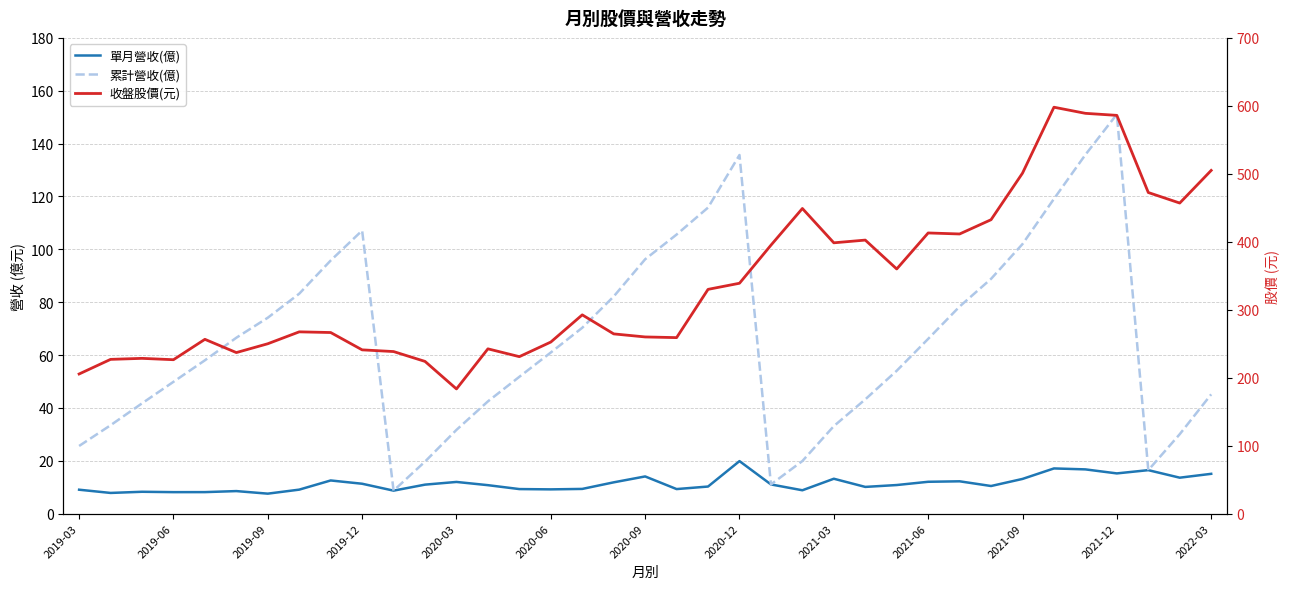

Which series changed the most between 21 and 31?

收盤股價(元)